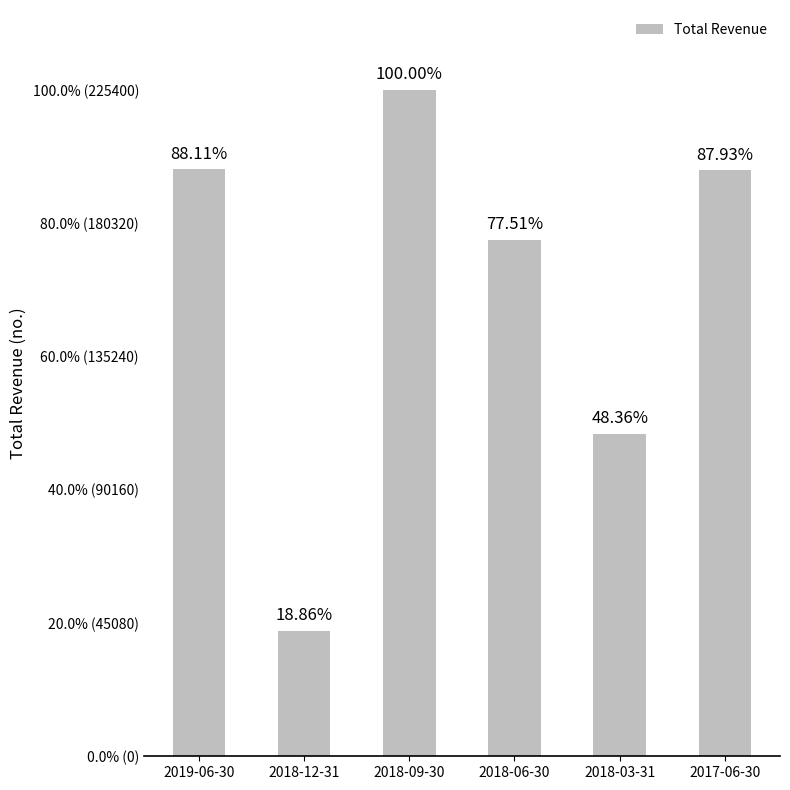

Reading left to right, what are all the values shown in this chart?

2019-06-30=198600	2018-12-31=42500	2018-09-30=225400	2018-06-30=174700	2018-03-31=109000	2017-06-30=198200